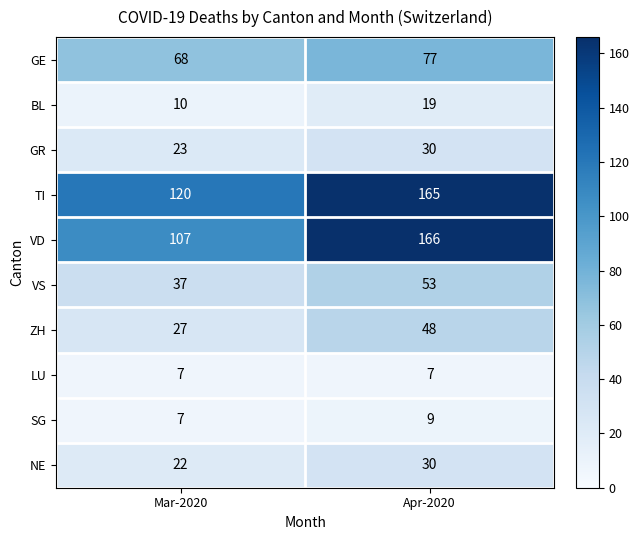

Count the number of data series in this chart.

10